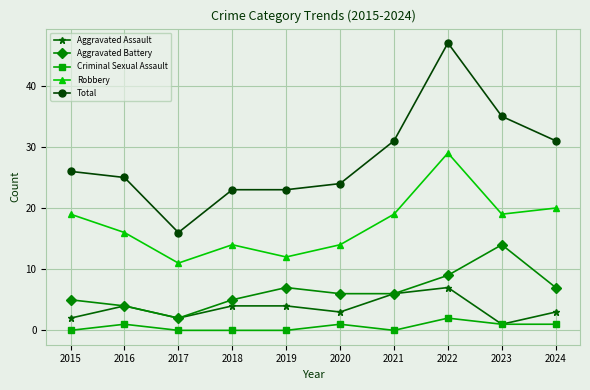

Rank the series by their maximum value, from highest to lowest.

Total, Robbery, Aggravated Battery, Aggravated Assault, Criminal Sexual Assault